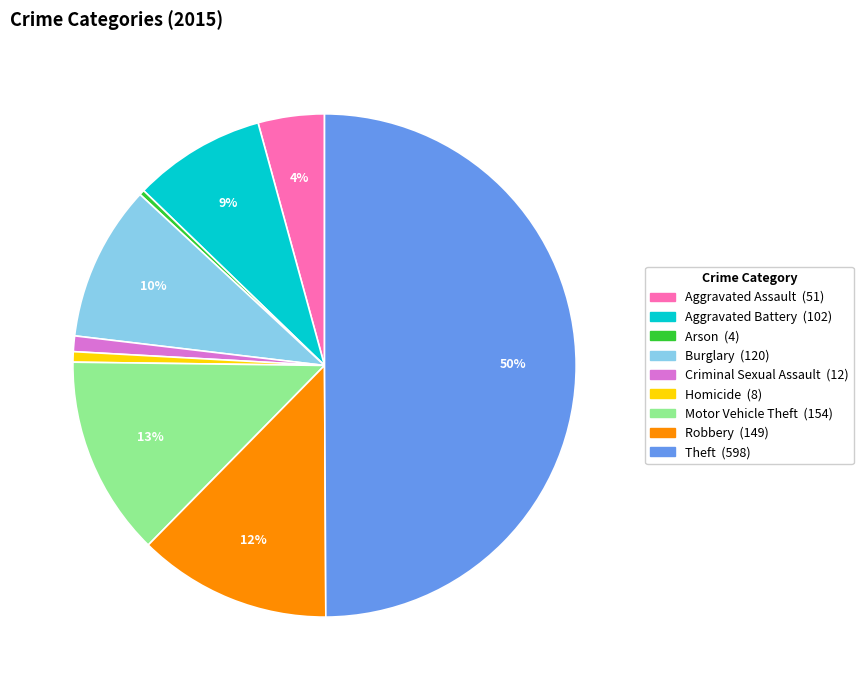

To the nearest percent, what is the difference between the largest and smallest slice percentages?

50%